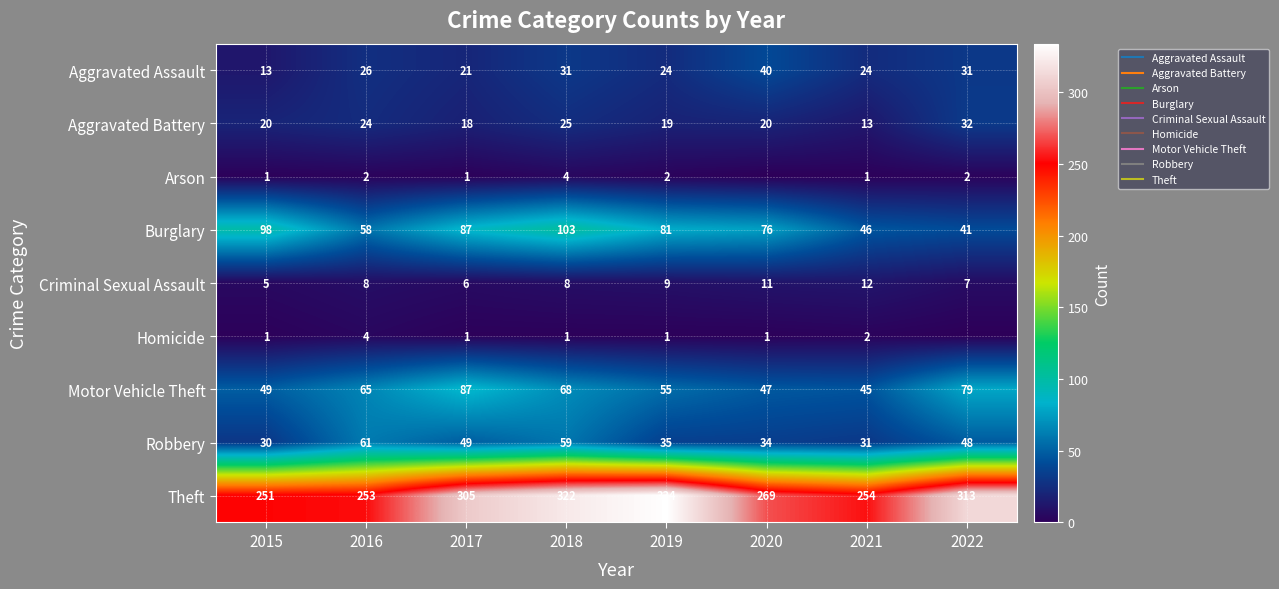

Is it true that Burglary equals 46 at 2021?

True